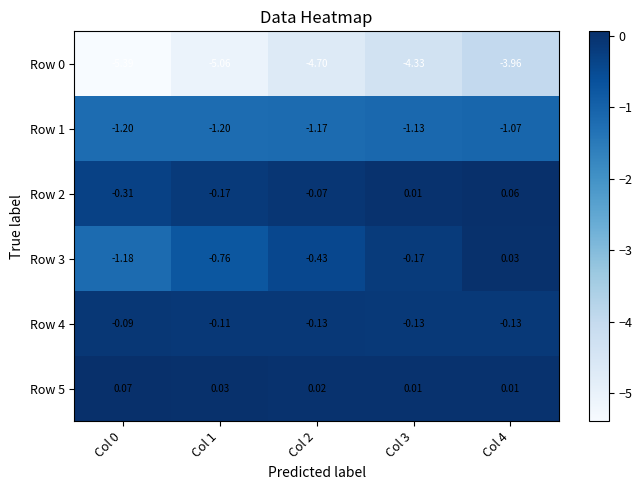

Is the value of Row 2 at Col 2 greater than the value of Row 5 at Col 2?

No